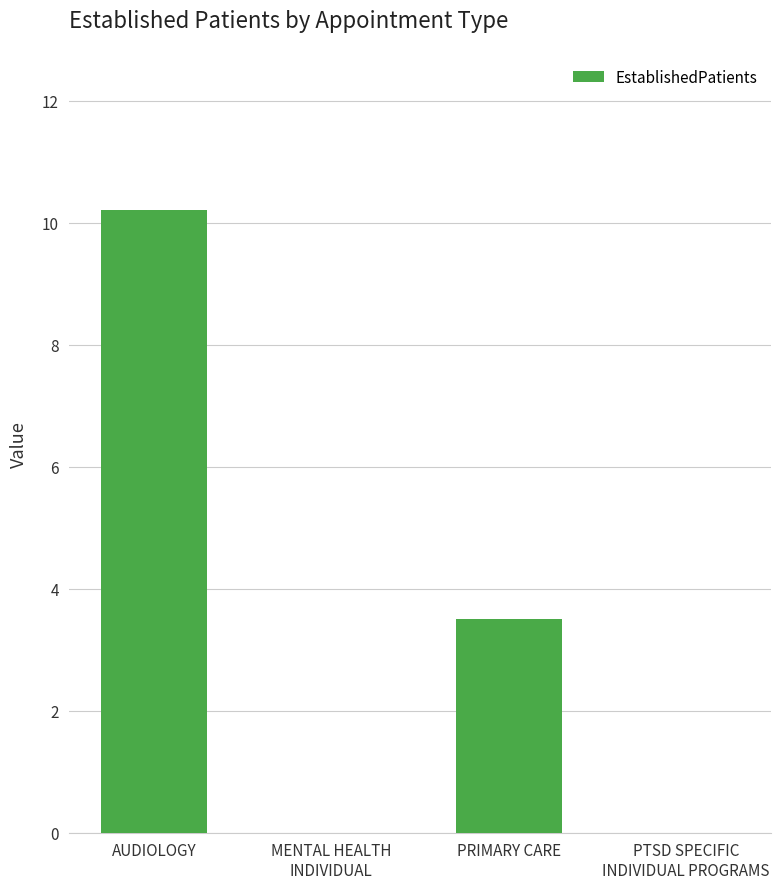

Where is the data nearest to the value 5?

PRIMARY CARE